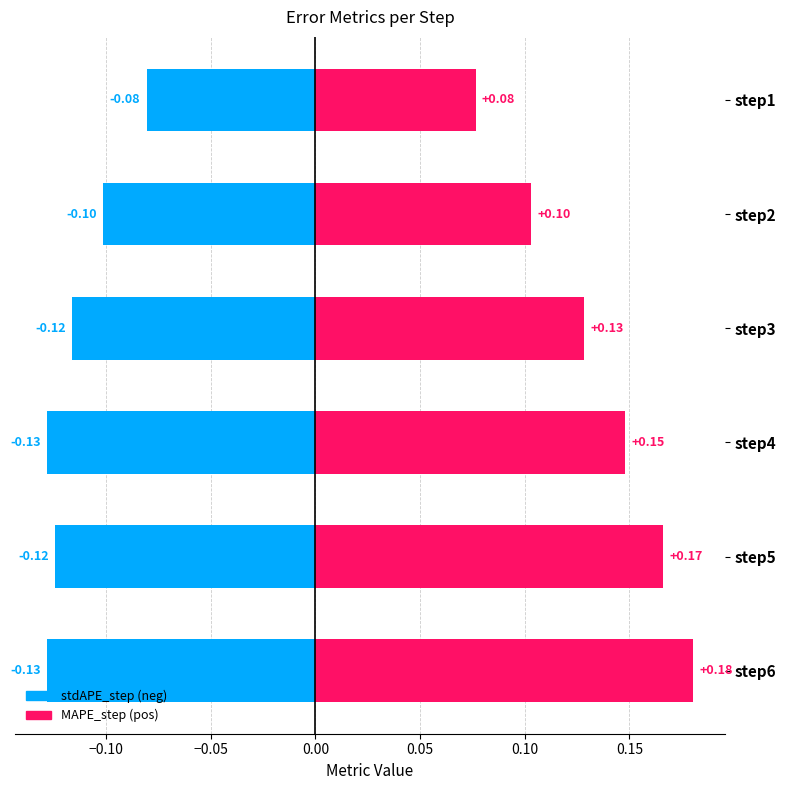

Is it true that stdAPE_step equals -0.1 at step5?

True